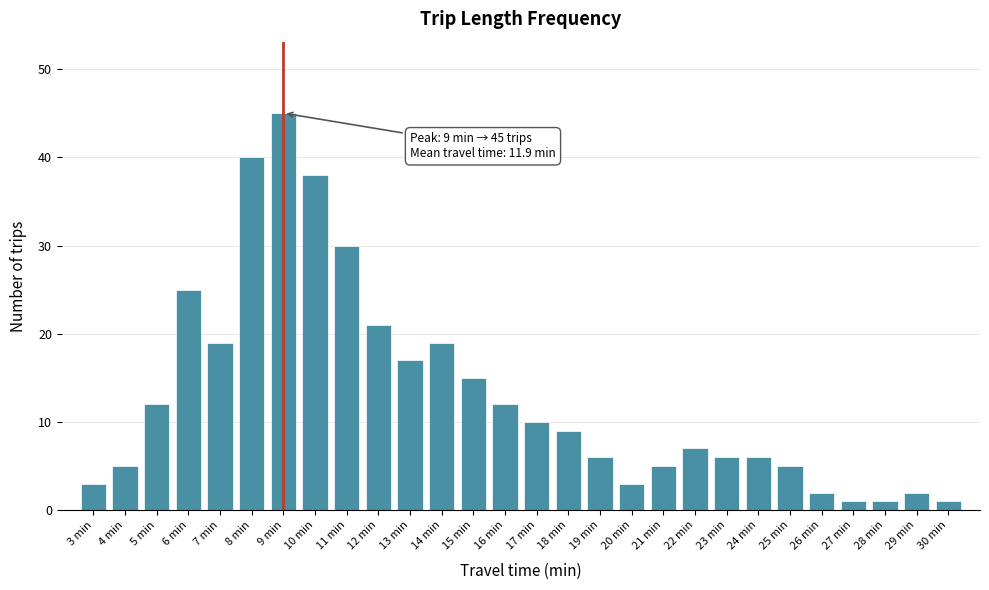

Reading left to right, transcribe all the data shown in this chart.

3 min=3	4 min=5	5 min=12	6 min=25	7 min=19	8 min=40	9 min=45	10 min=38	11 min=30	12 min=21	13 min=17	14 min=19	15 min=15	16 min=12	17 min=10	18 min=9	19 min=6	20 min=3	21 min=5	22 min=7	23 min=6	24 min=6	25 min=5	26 min=2	27 min=1	28 min=1	29 min=2	30 min=1